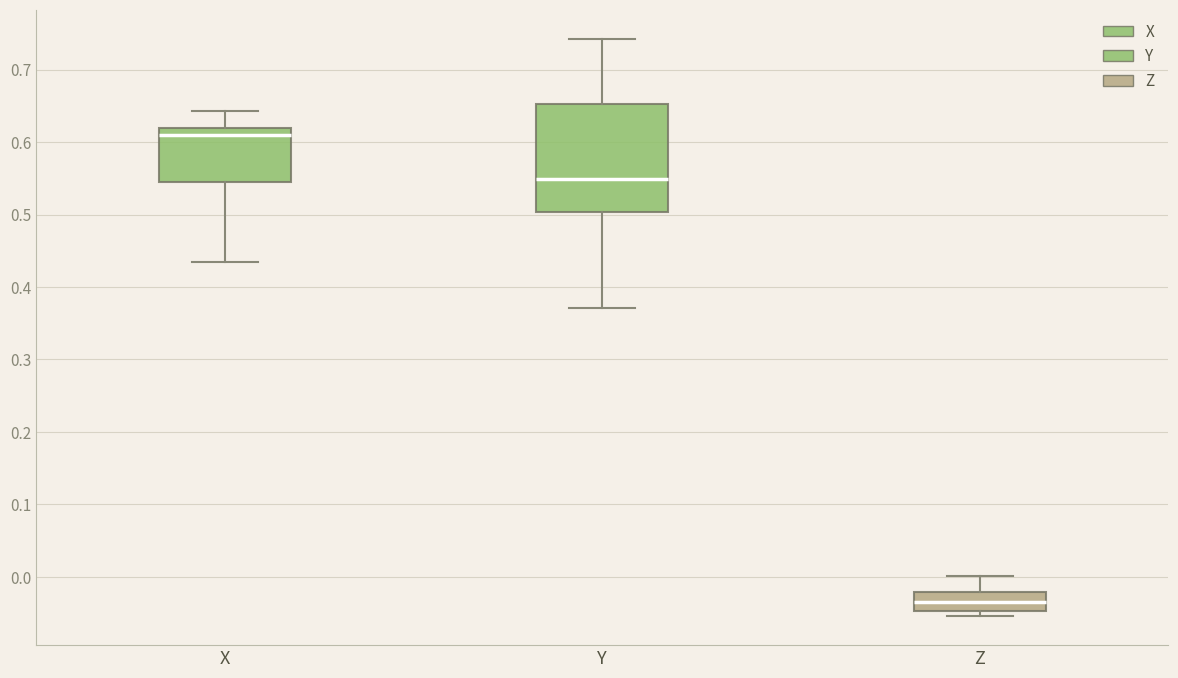

Which box's median line is the highest?

X